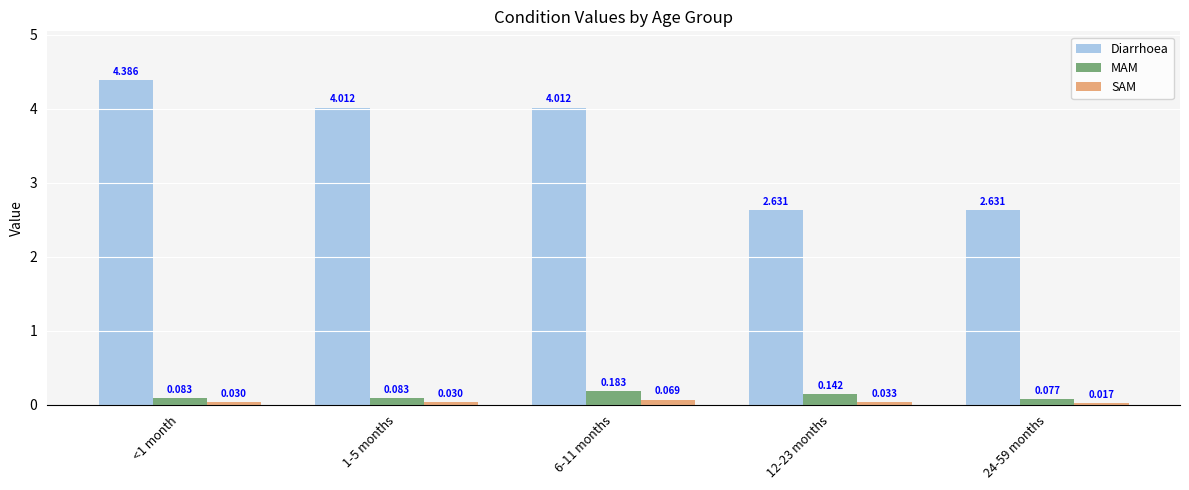

What is the total value across all series at 24-59 months?

2.7